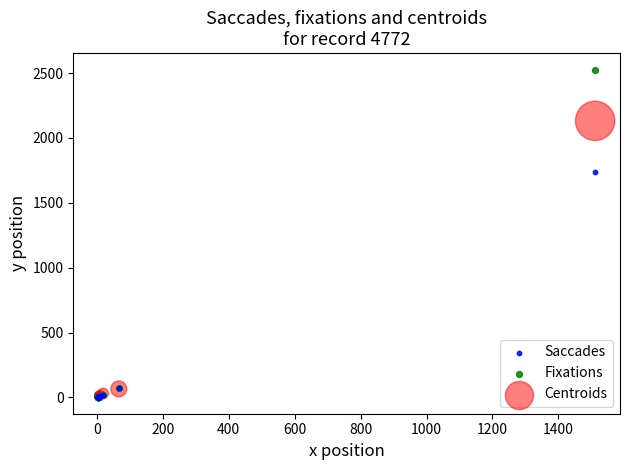

Which series contains the highest Y value?

Fixations